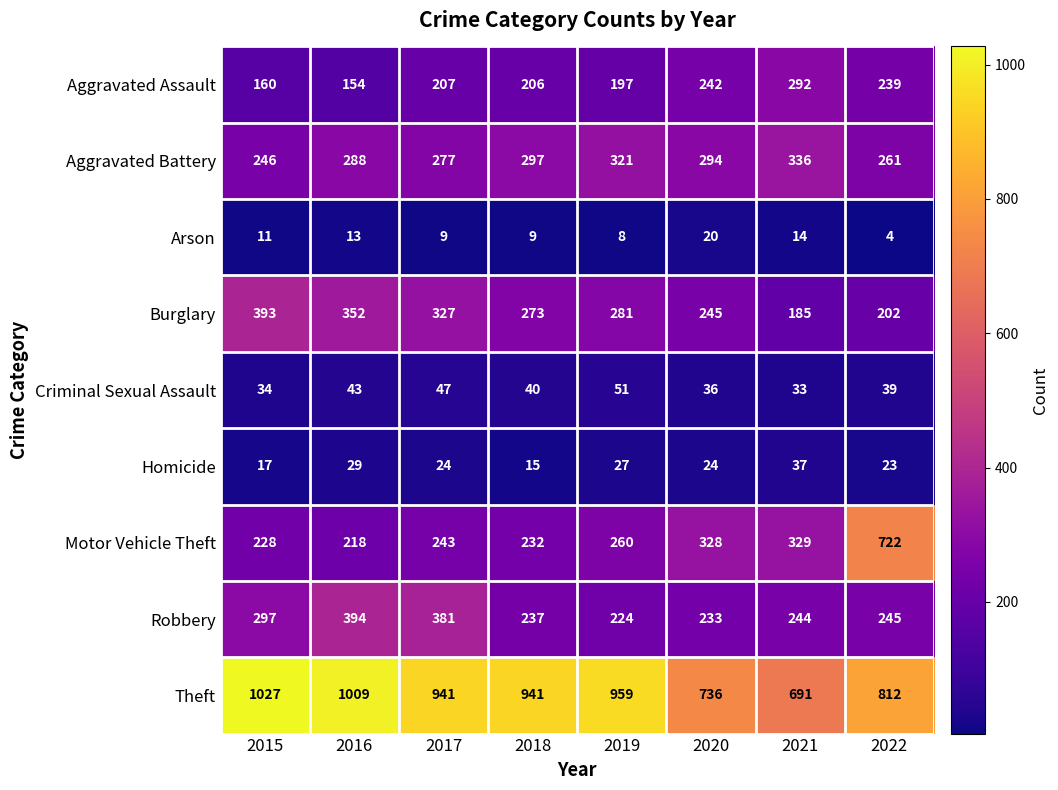

Between 2018 and 2020, which series saw the biggest shift?

Theft